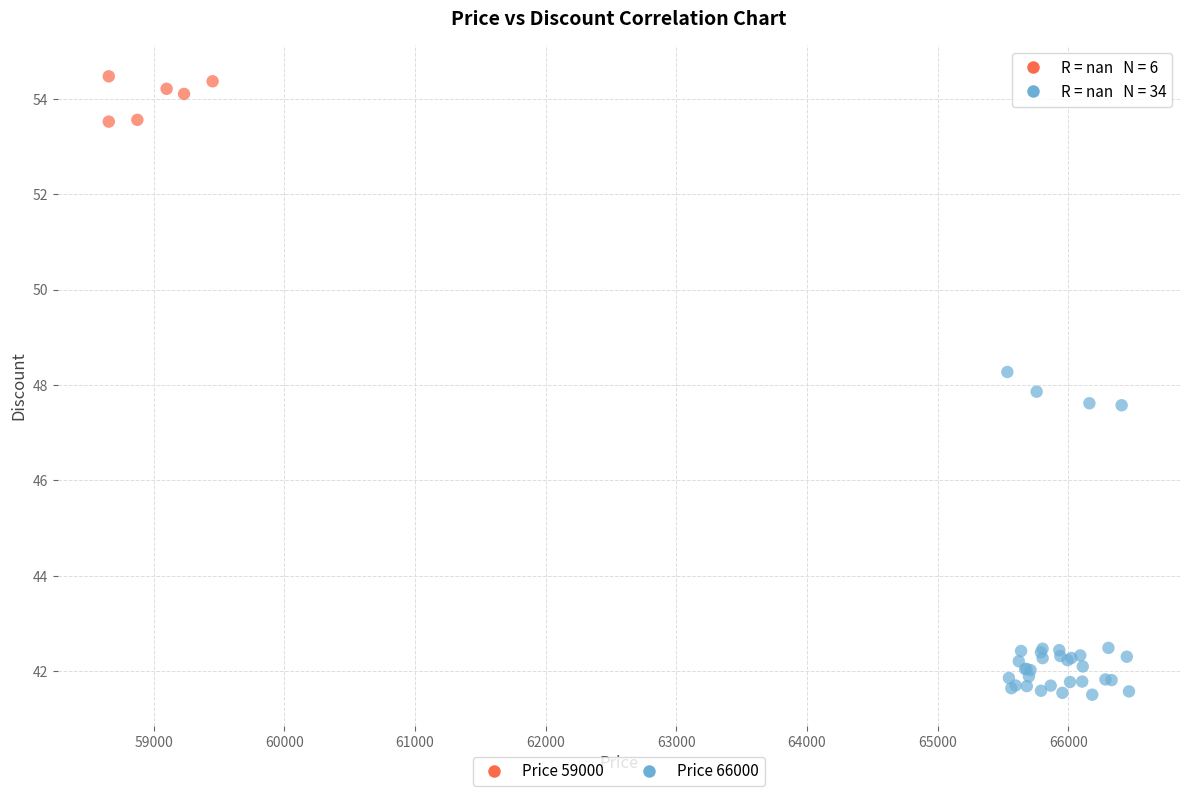

Which series contains the highest Y value?

Price 59000